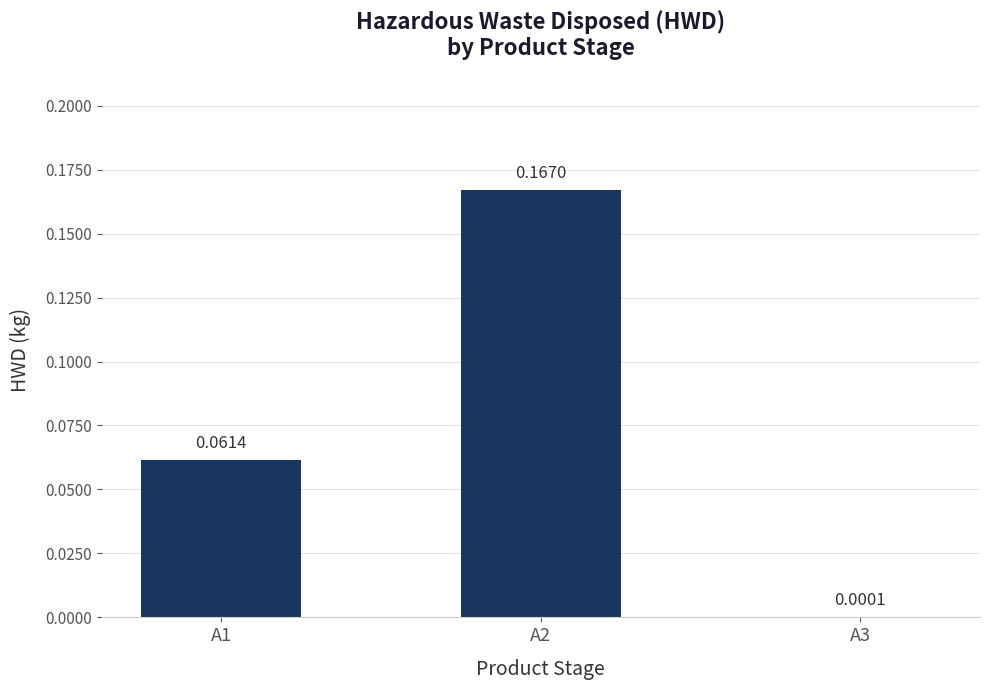

Which has a higher value, A1 or A3?

A1